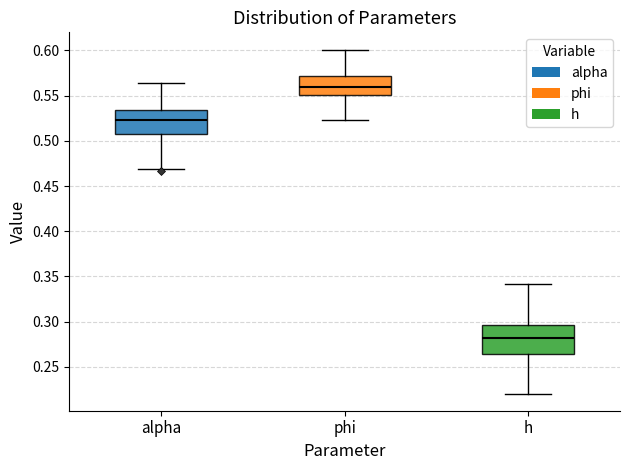

Reading left to right, read every box against the y-axis: the position of its median line, the range the box covers, and the ends of its whiskers. The values are not printed on the chart, so give them approximately, as read against the axis.

alpha: median 0.525, box 0.510 to 0.535, whiskers 0.470 to 0.565
phi: median 0.560, box 0.550 to 0.570, whiskers 0.525 to 0.600
h: median 0.280, box 0.265 to 0.295, whiskers 0.220 to 0.340